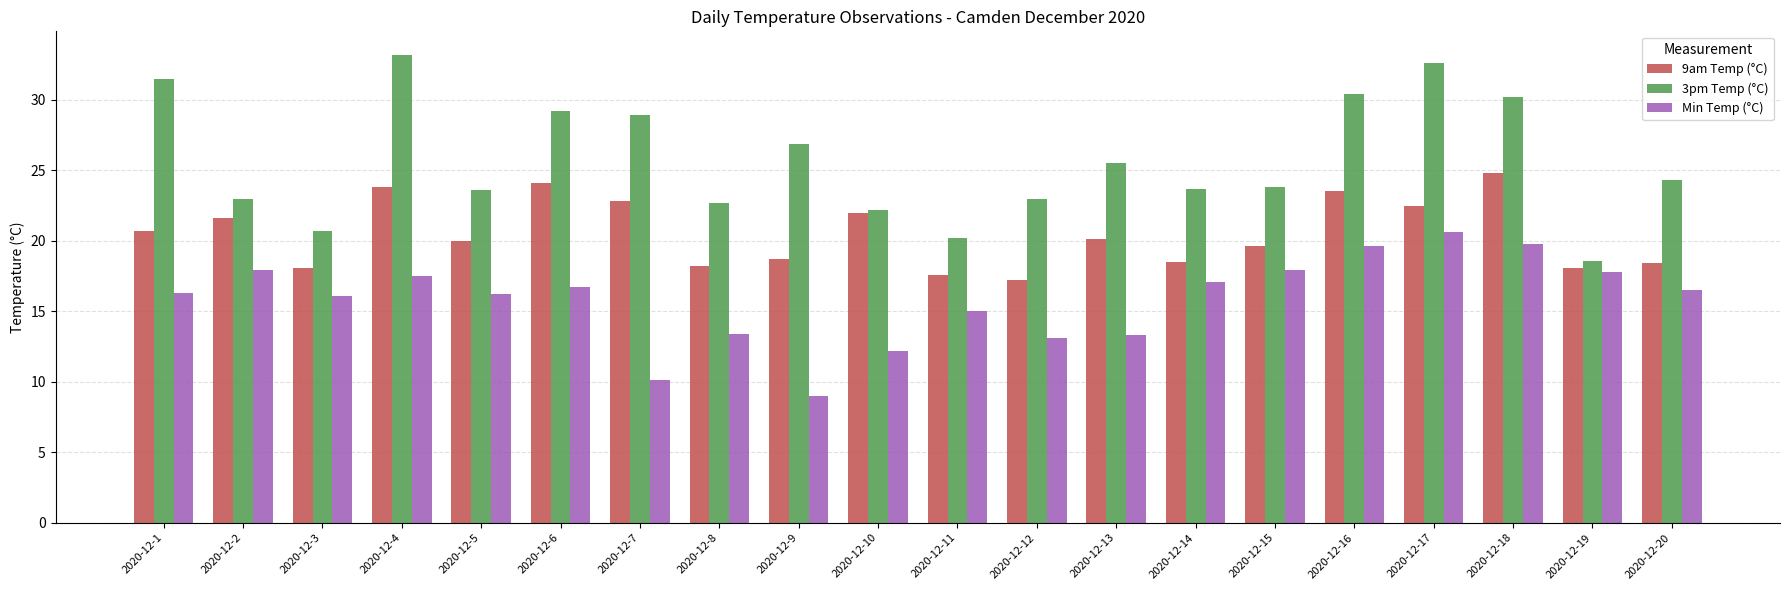

What is the sum of the 9am Temp (°C) values at 2020-12-7 and 2020-12-14?

41.3